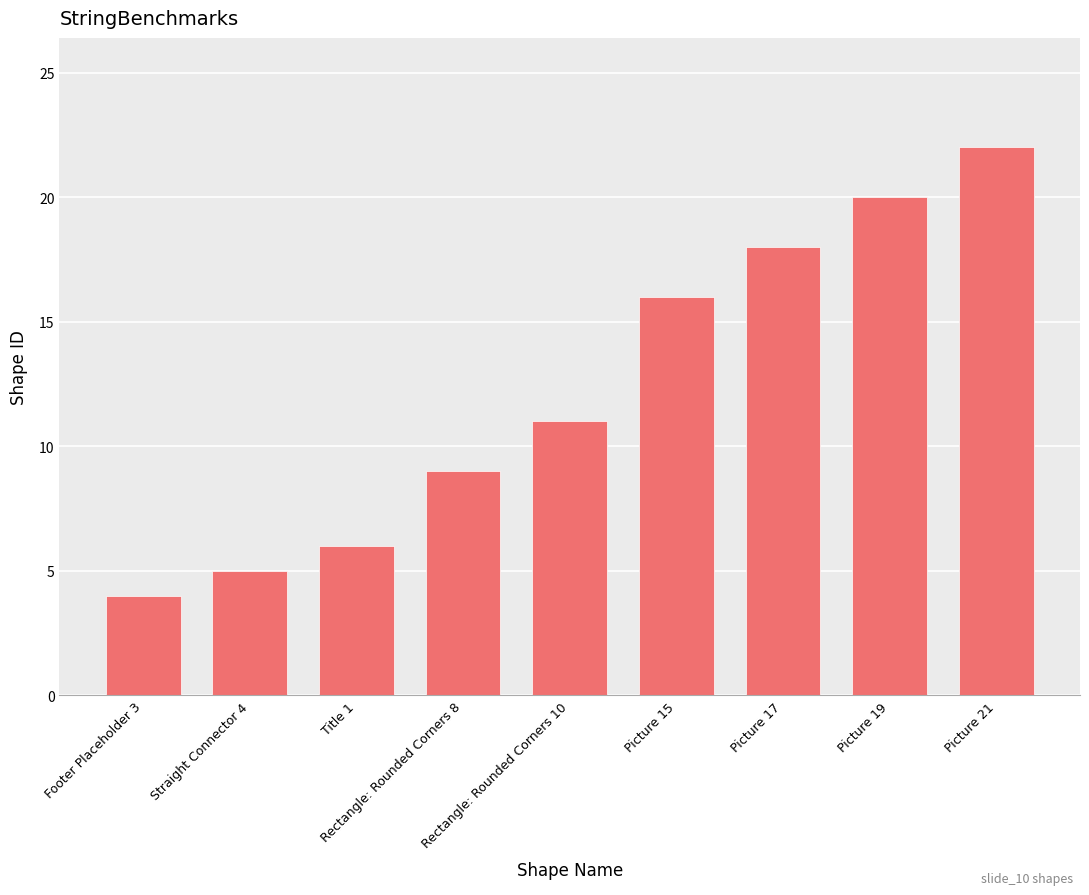

List the labels in order of value, smallest first.

Footer Placeholder 3, Straight Connector 4, Title 1, Rectangle: Rounded Corners 8, Rectangle: Rounded Corners 10, Picture 15, Picture 17, Picture 19, Picture 21